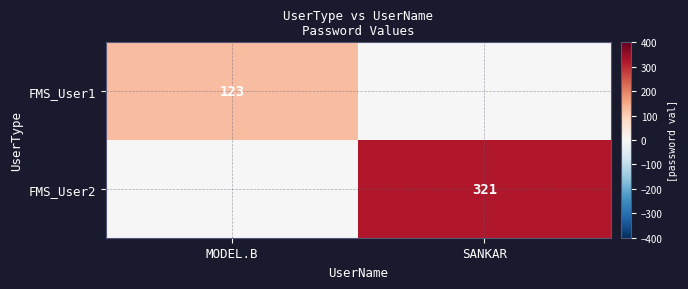

Is it true that FMS_User1 equals 123 at MODEL.B?

True